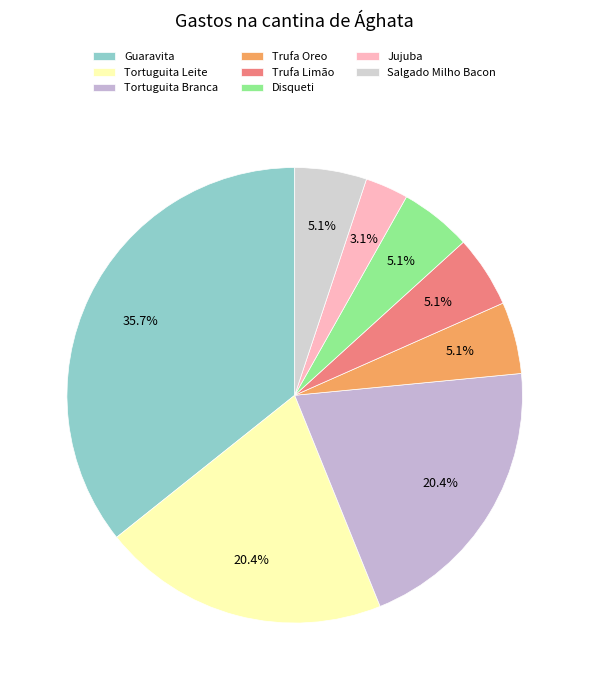

How many segments does this pie chart have?

8